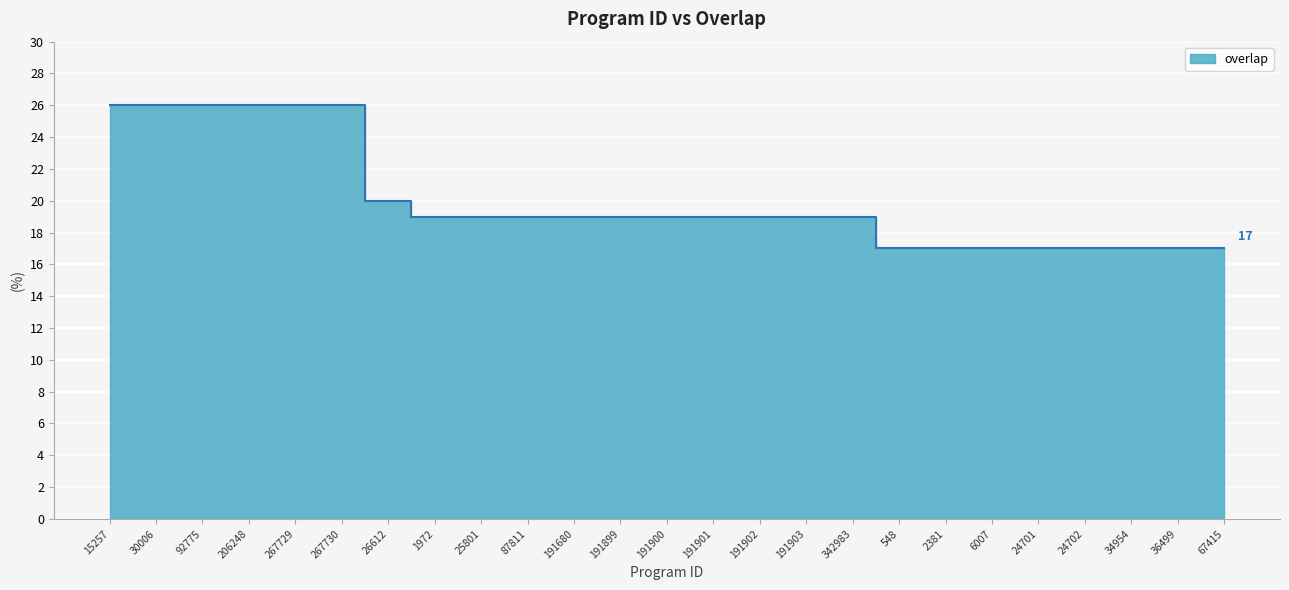

What is the value of the 14th point from the left?

19